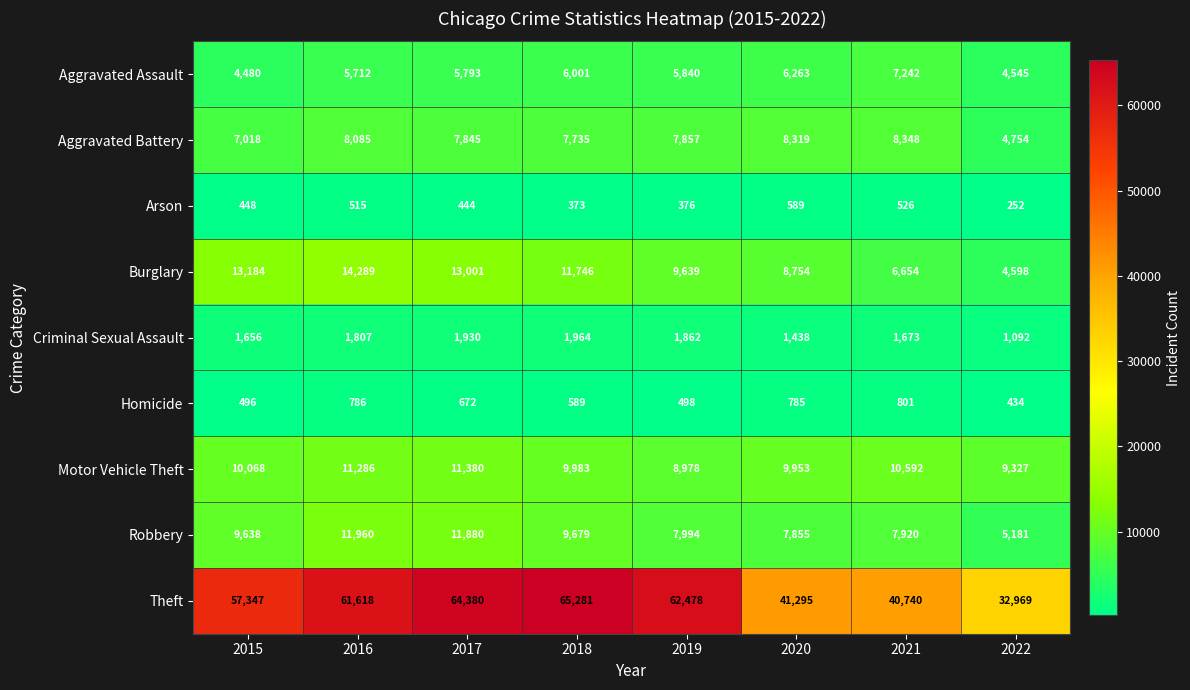

Which series changed the most between 2017 and 2021?

Theft